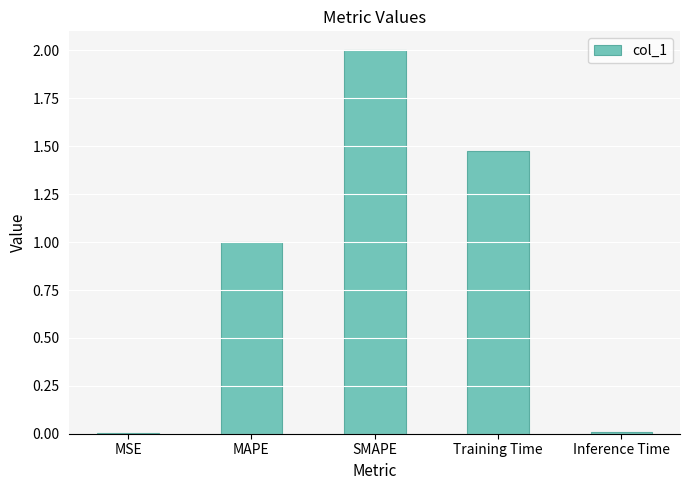

The chart shows a value of 1.0 at MAPE. True or false?

True